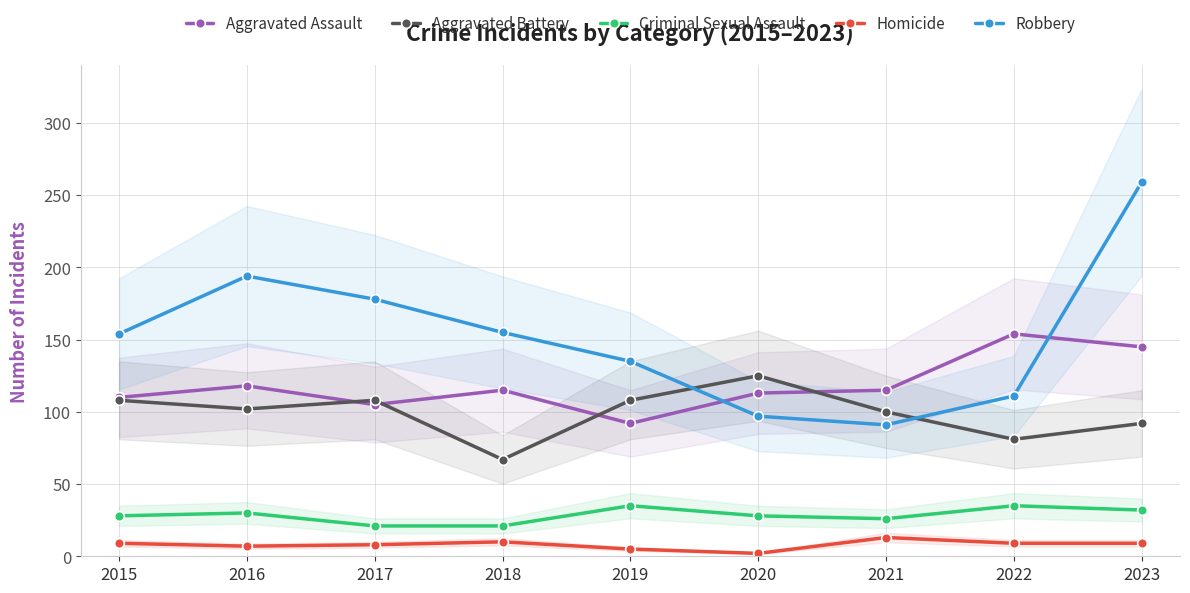

At which label does Robbery reach its minimum?

2021